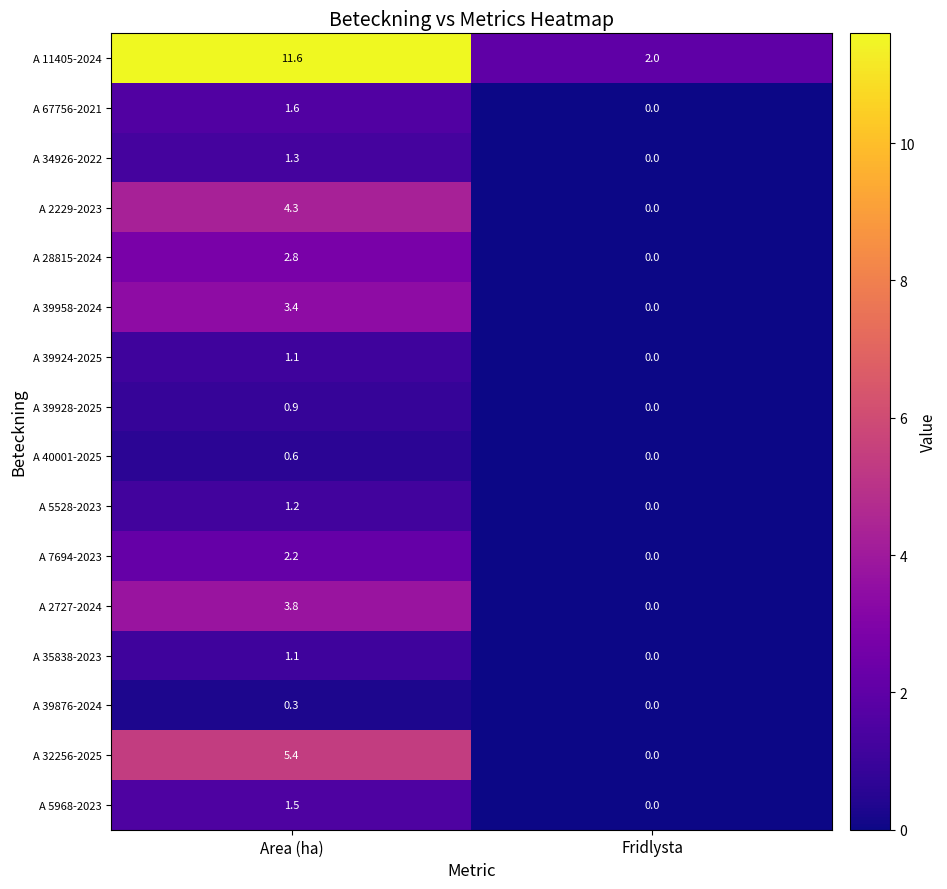

At how many categories does at least one series exceed 5?

1